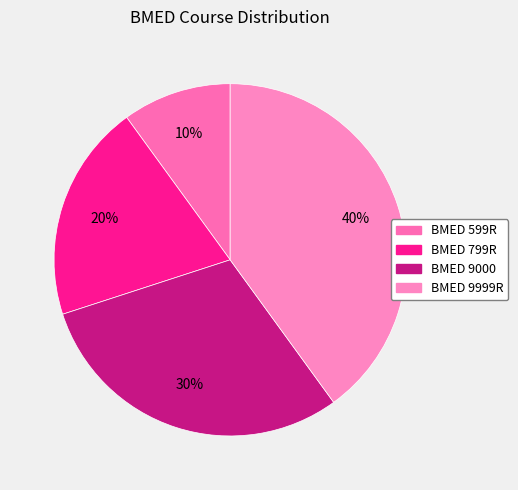

What is the ratio of the value at BMED 799R to the value at BMED 9000?

0.7